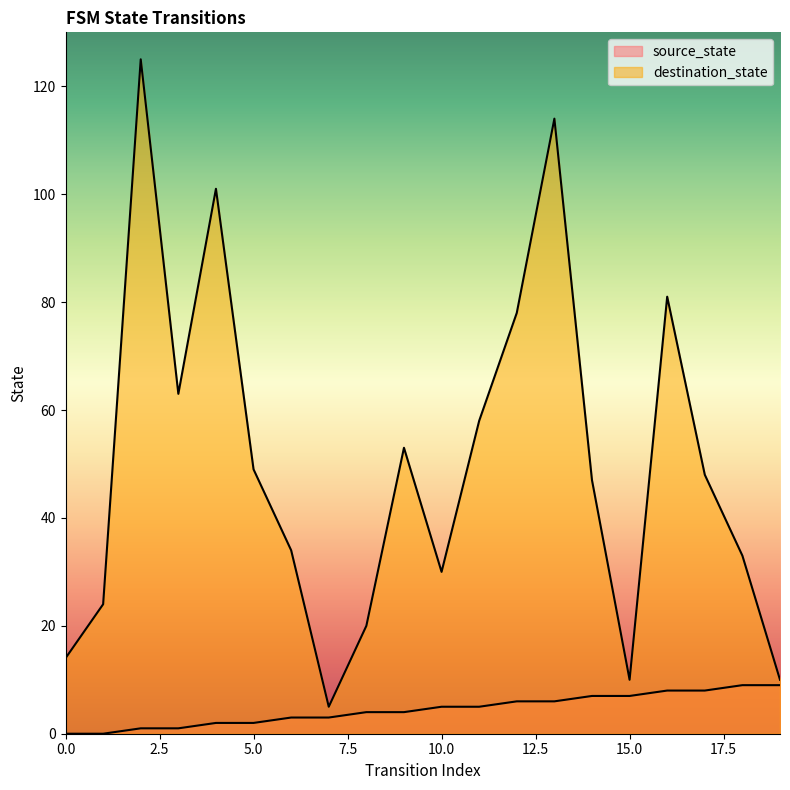

What is the difference between the destination_state values at 11 and 12?

20